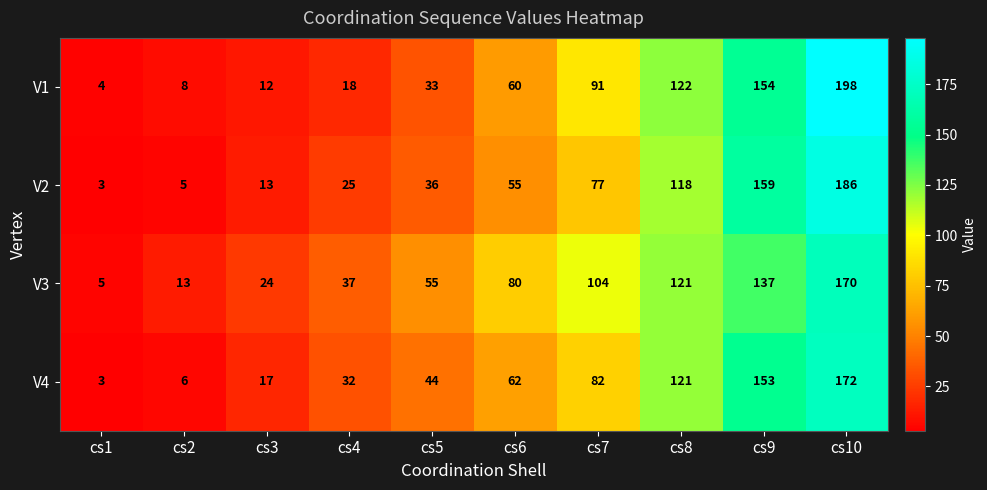

Which series has the widest spread of values?

V1